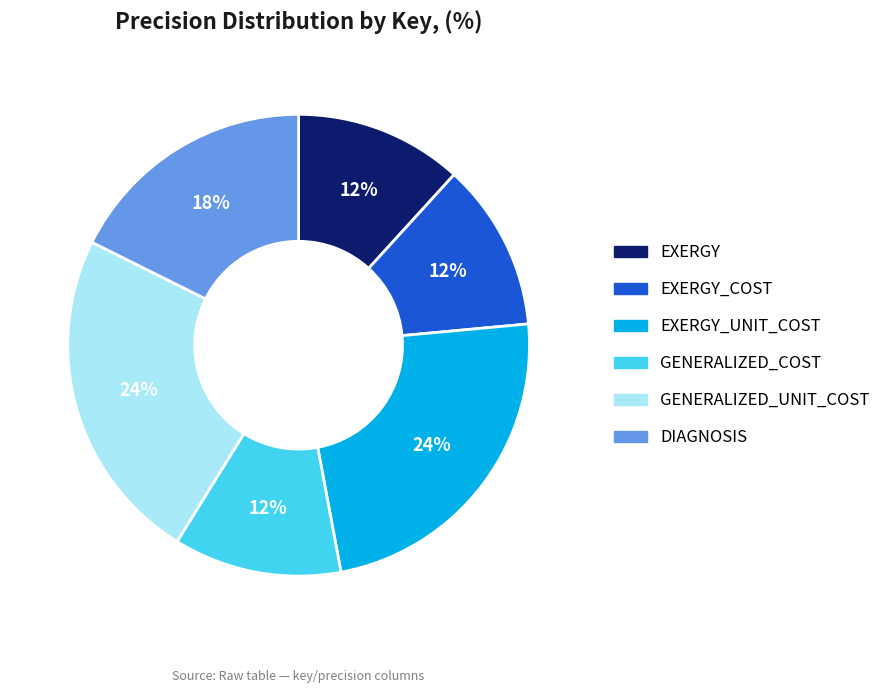

Is there any slice that represents more than half of the pie?

No